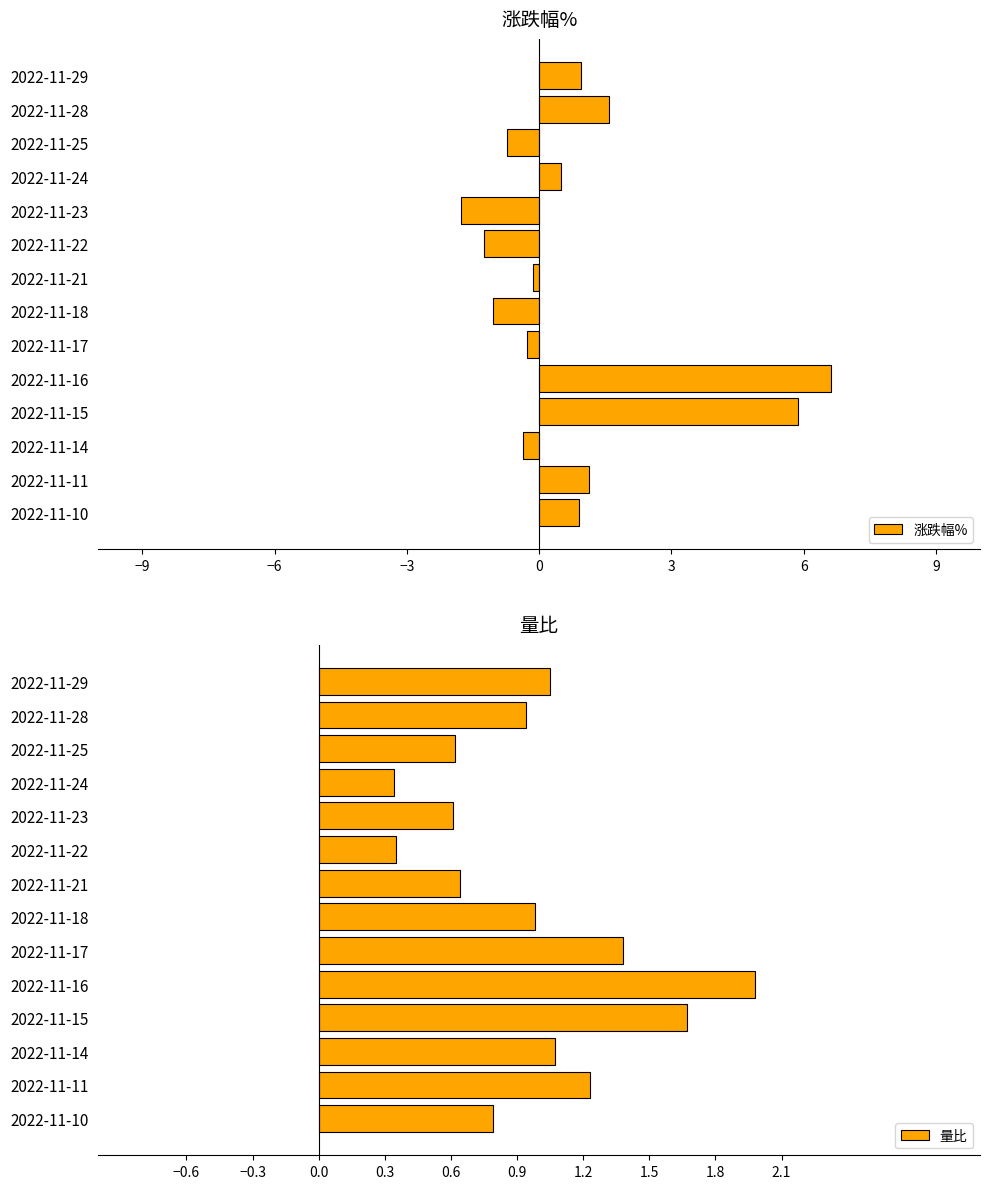

What is the smallest value displayed?

-1.8